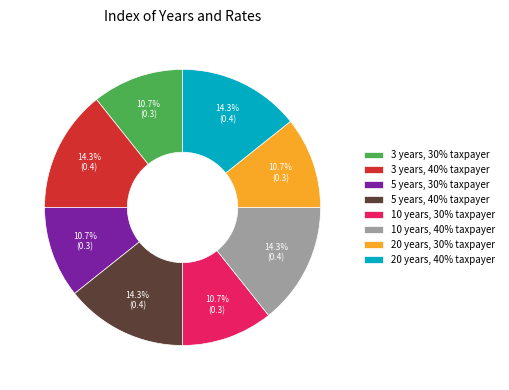

To the nearest percent, what is the difference between the largest and smallest slice percentages?

4%